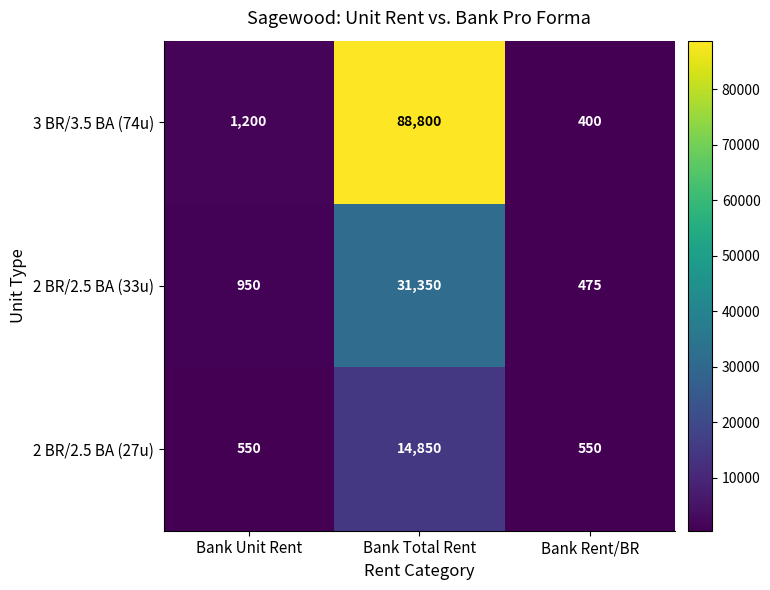

At which label is 3 BR/3.5 BA (74u) closest to 44600?

Bank Unit Rent